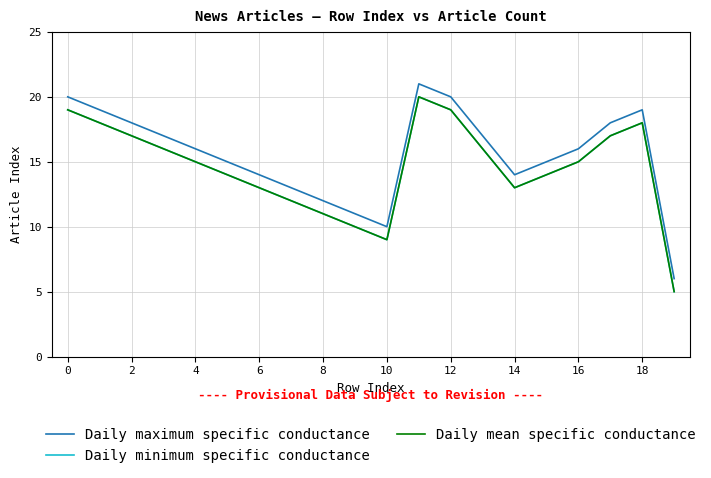

What is the value of the Daily minimum specific conductance point at the 4th from the left?

16